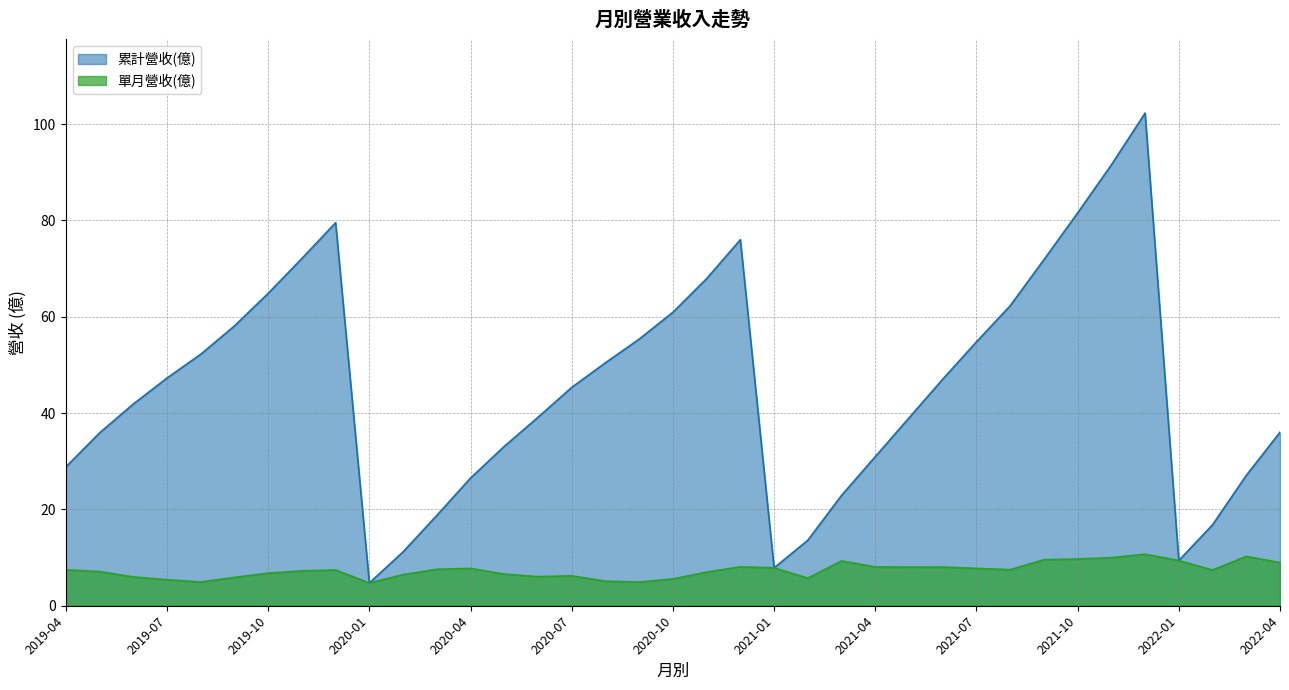

What is the sum of the 單月營收(億) values at 2021-06 and 2020-03?

15.6